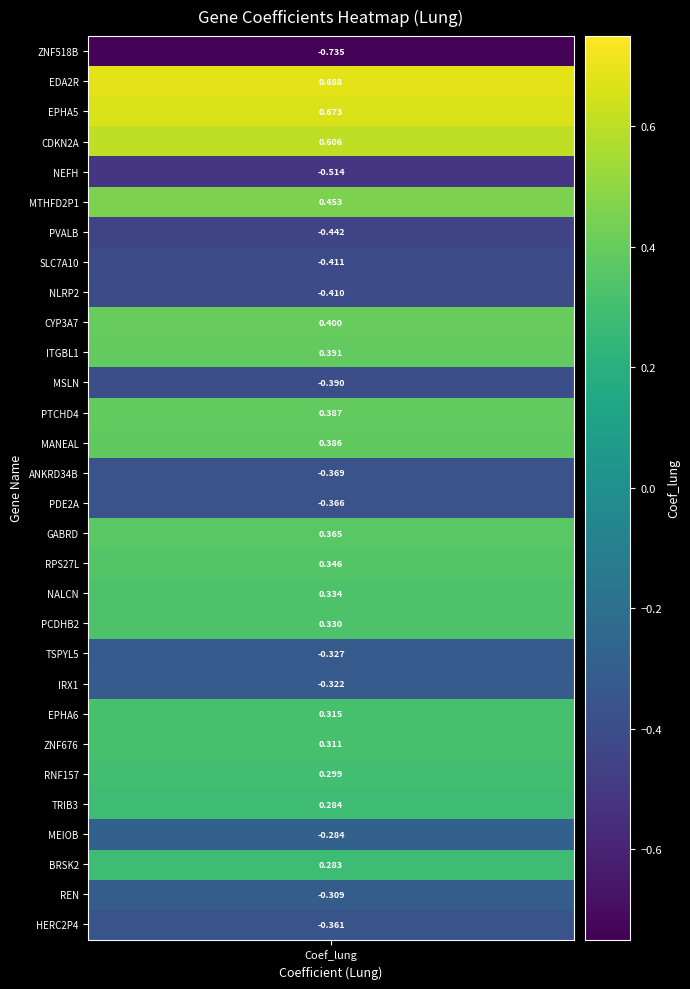

Where is the data nearest to the value 0?

27